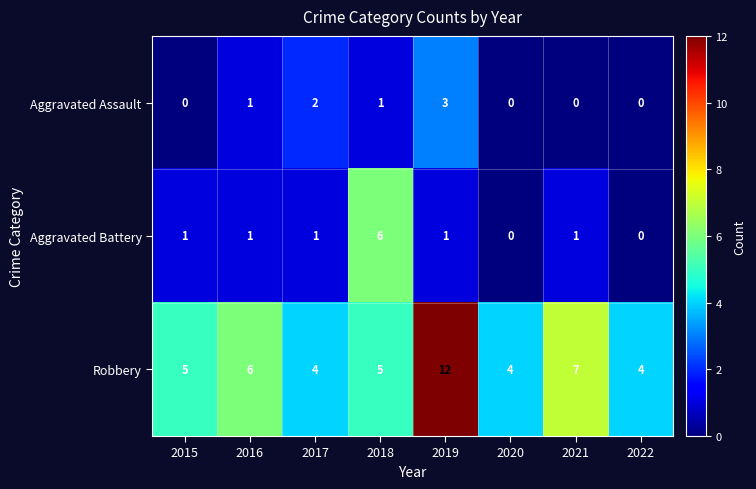

The Robbery series shows 10 at 2021. True or false?

False